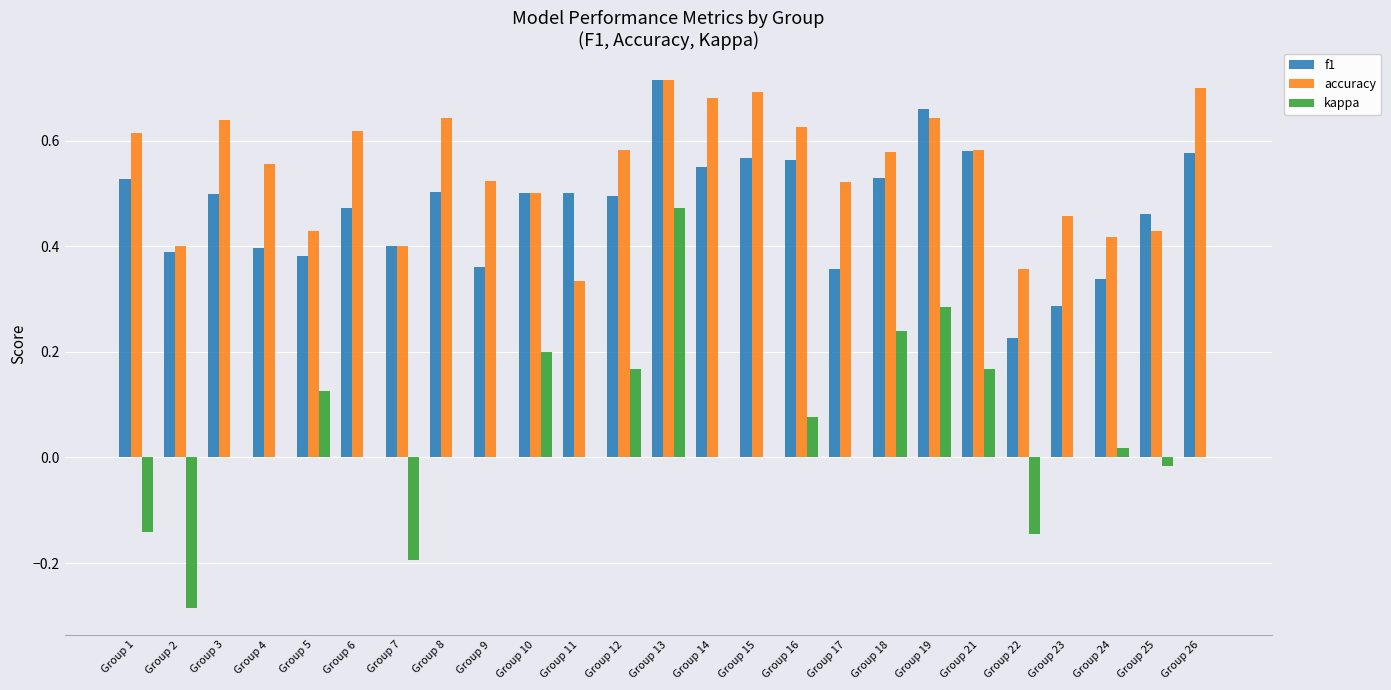

How many categories are shown in the chart?

25